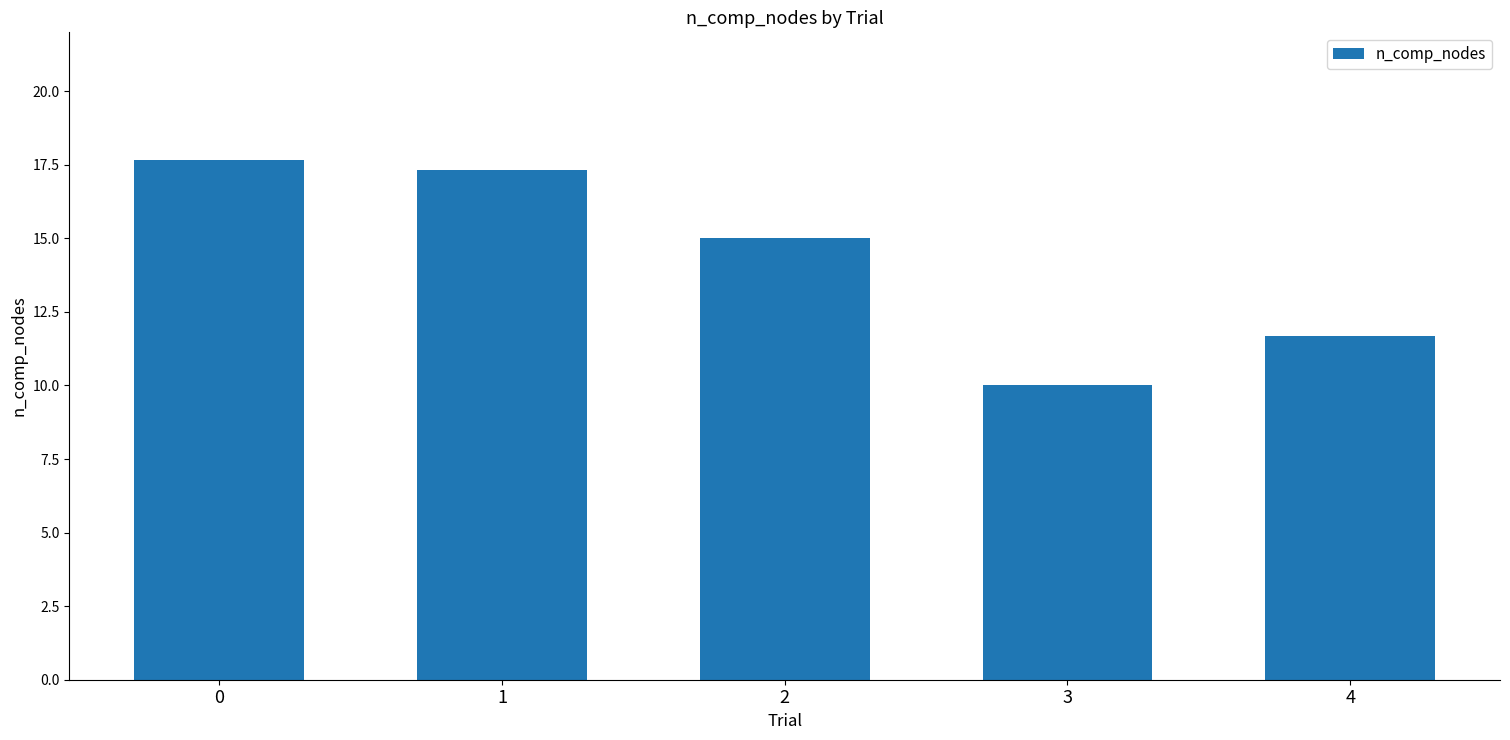

The value at 4 is 2.8. True or false?

False